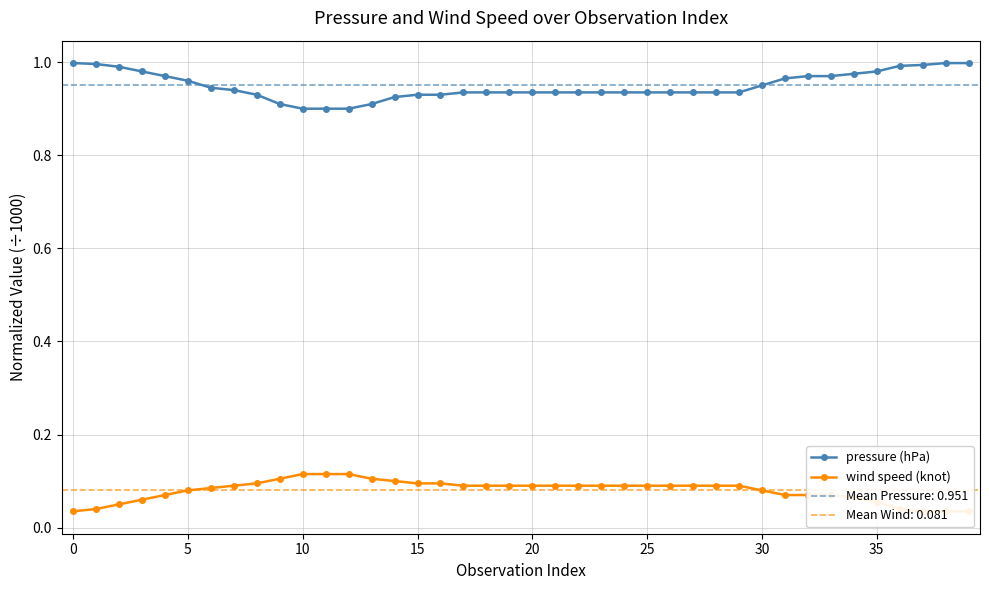

At which label is pressure (hPa) closest to 0?

10